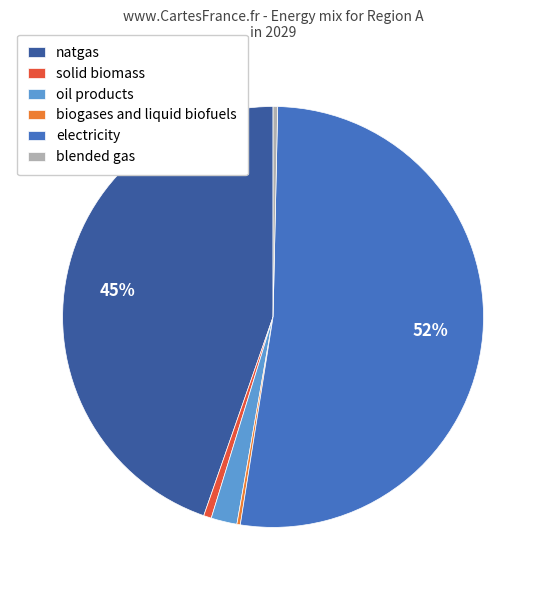

What is the majority slice?

electricity